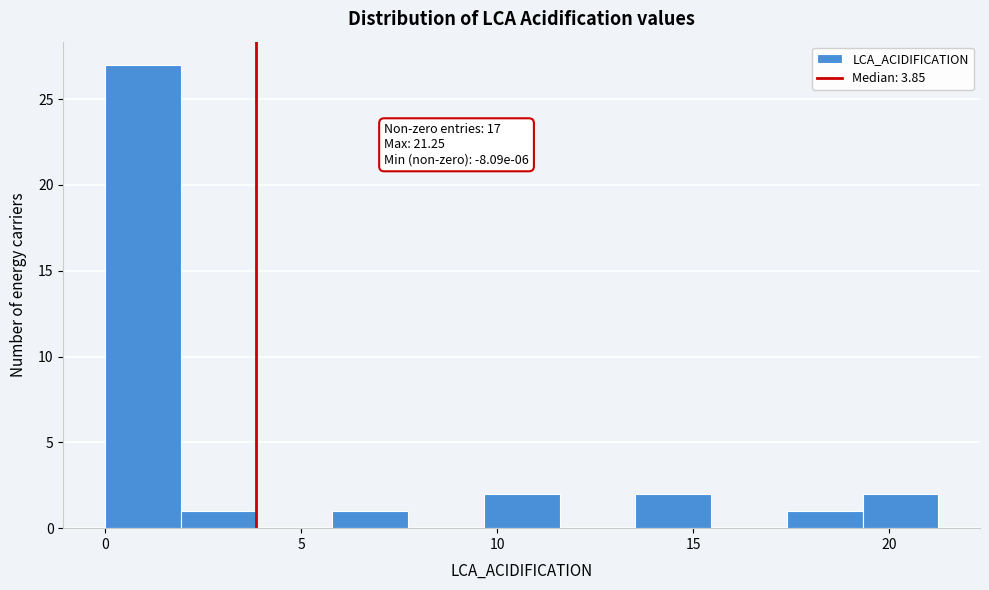

Read against the x-axis, roughly where is the centre of the tallest bar?

1.0